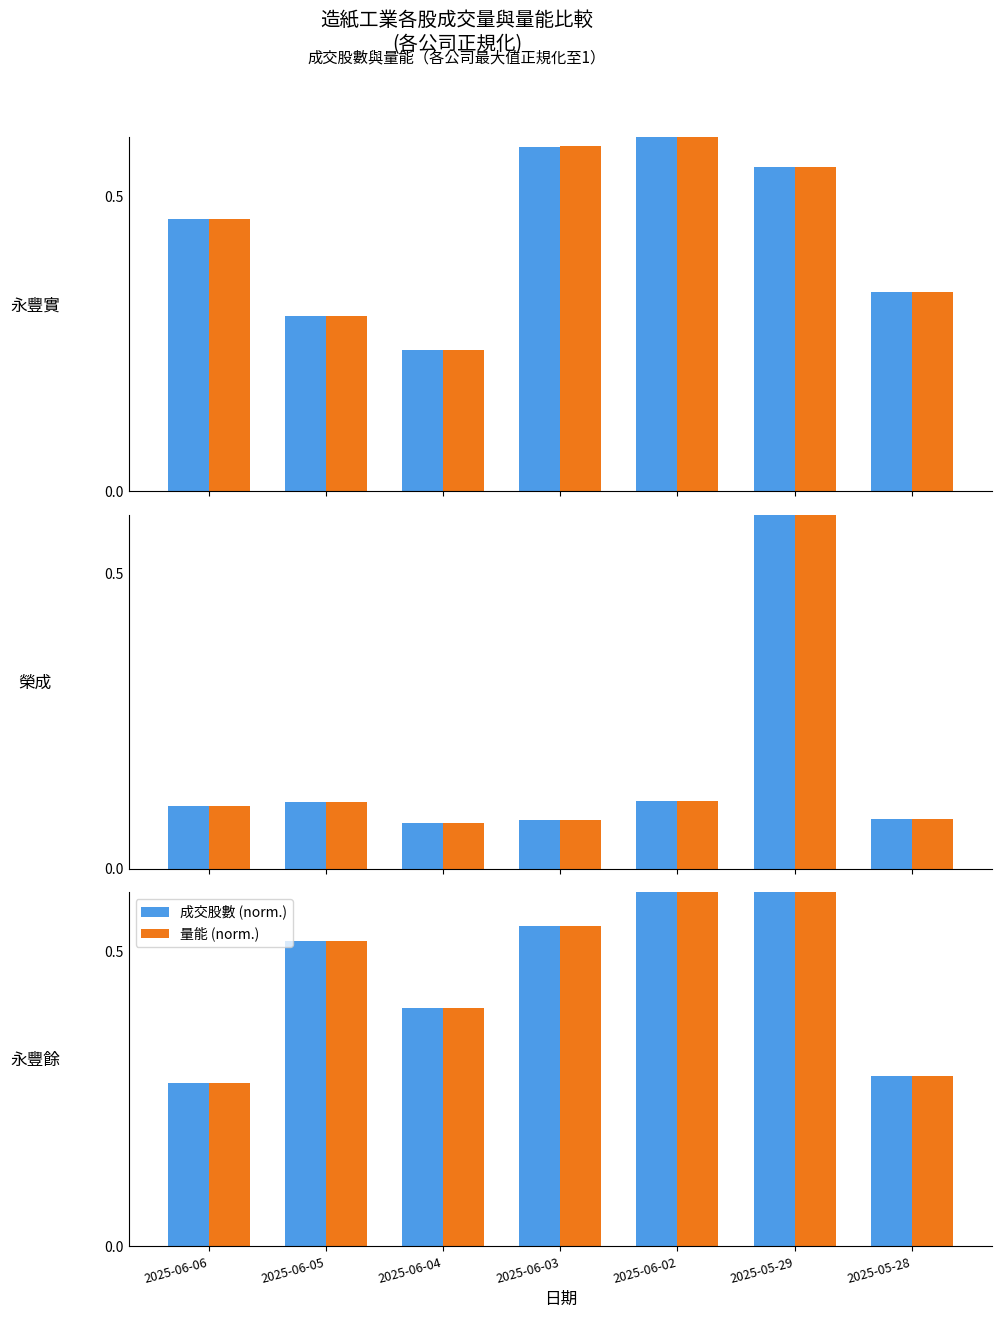

How many series are shown in this chart?

2